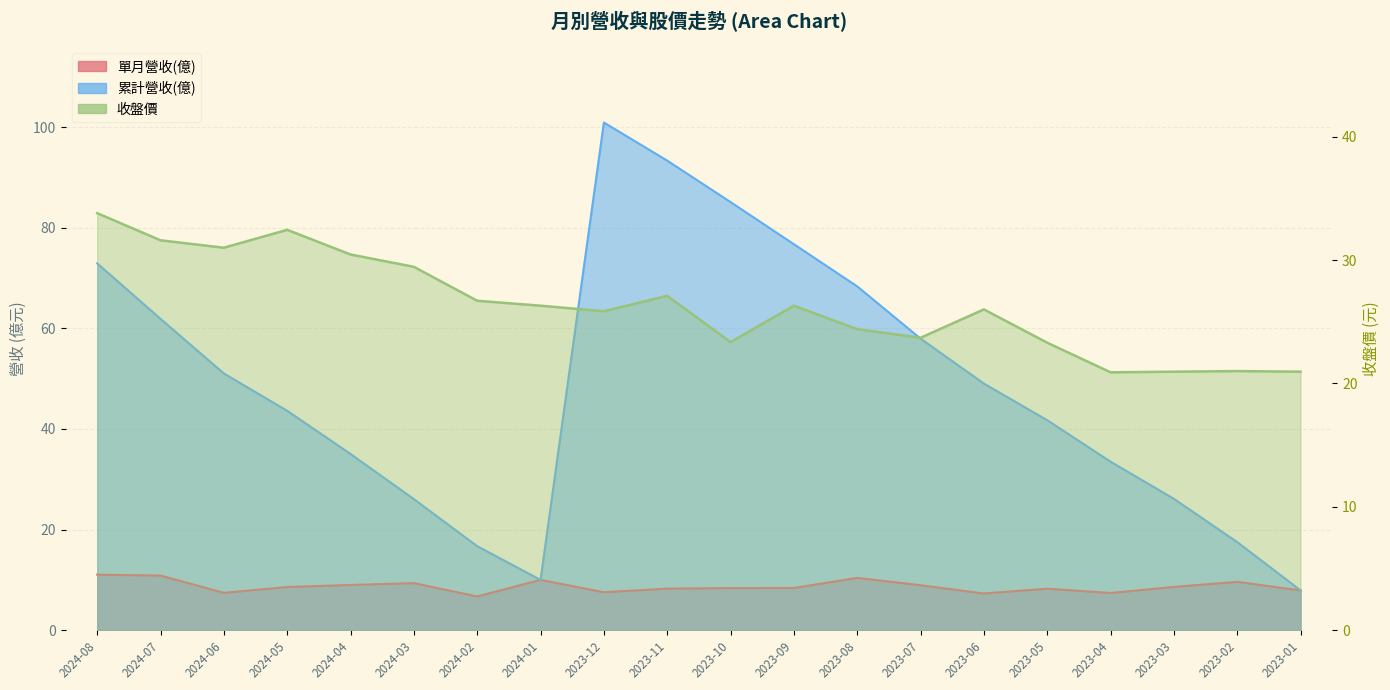

List the series in order of their overall mean, lowest first.

單月營收(億), 收盤價, 累計營收(億)